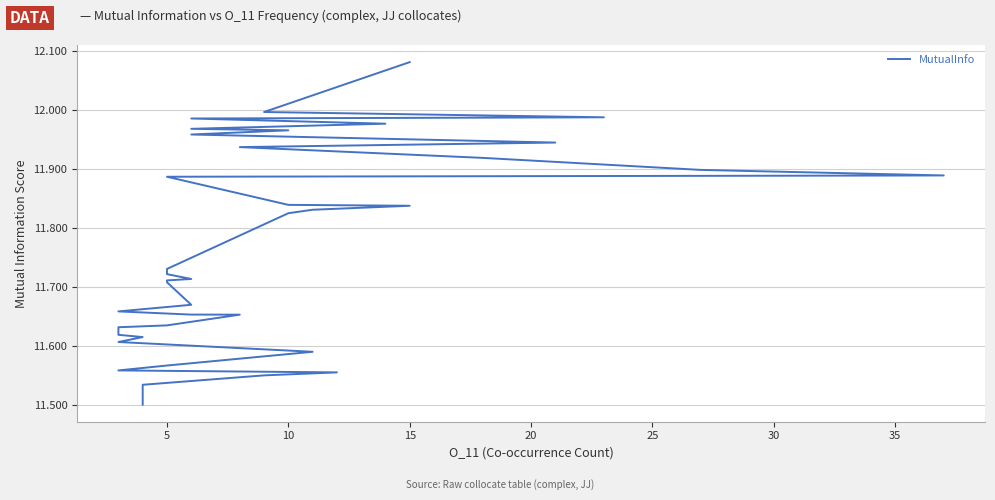

What is the minimum value shown in the chart?

11.5